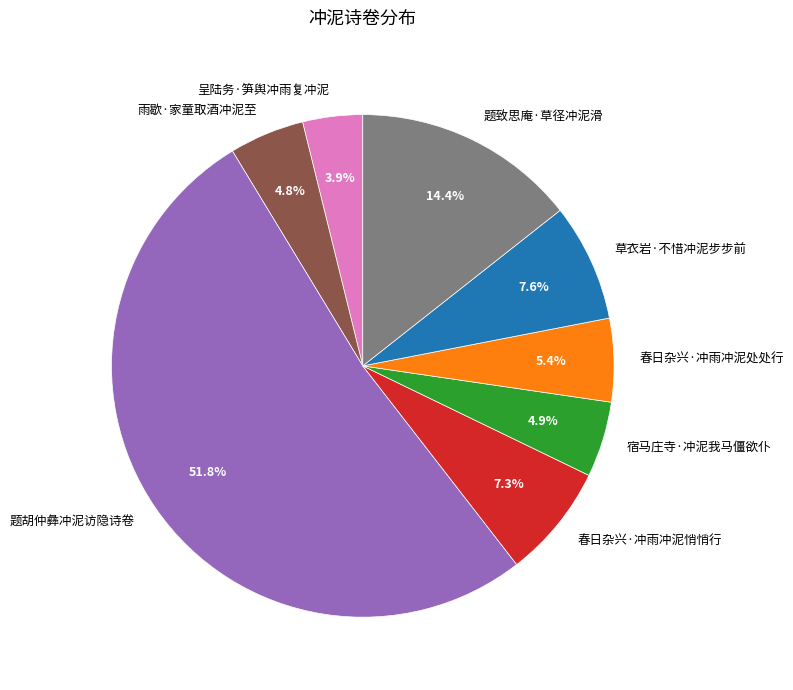

To the nearest percent, what portion does 题胡仲彝冲泥访隐诗卷 represent?

52%